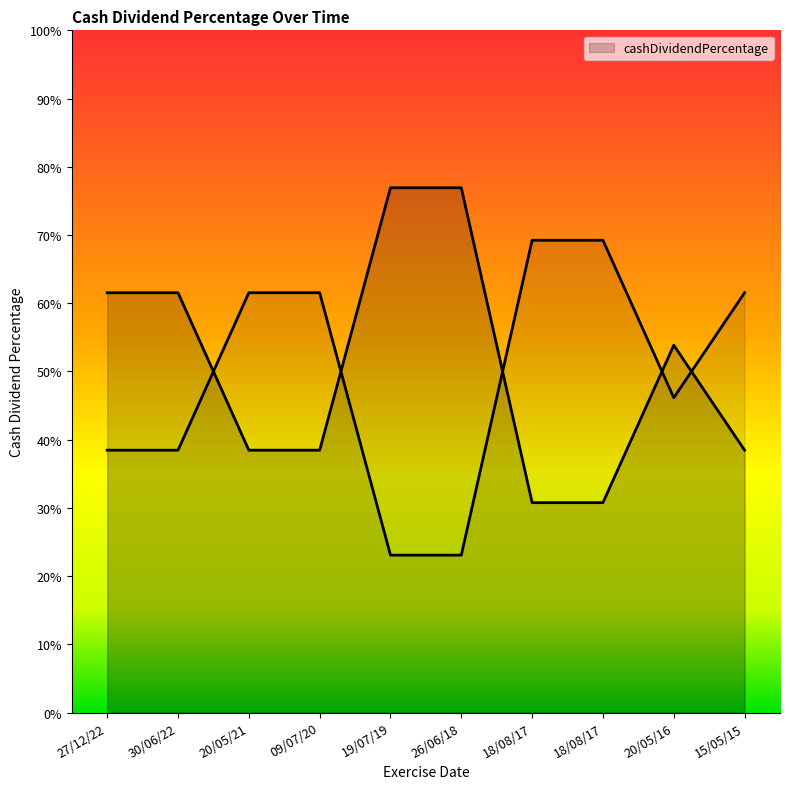

List the labels in order of value, smallest first.

18/08/17, 18/08/17, 20/05/21, 09/07/20, 15/05/15, 20/05/16, 27/12/22, 30/06/22, 19/07/19, 26/06/18